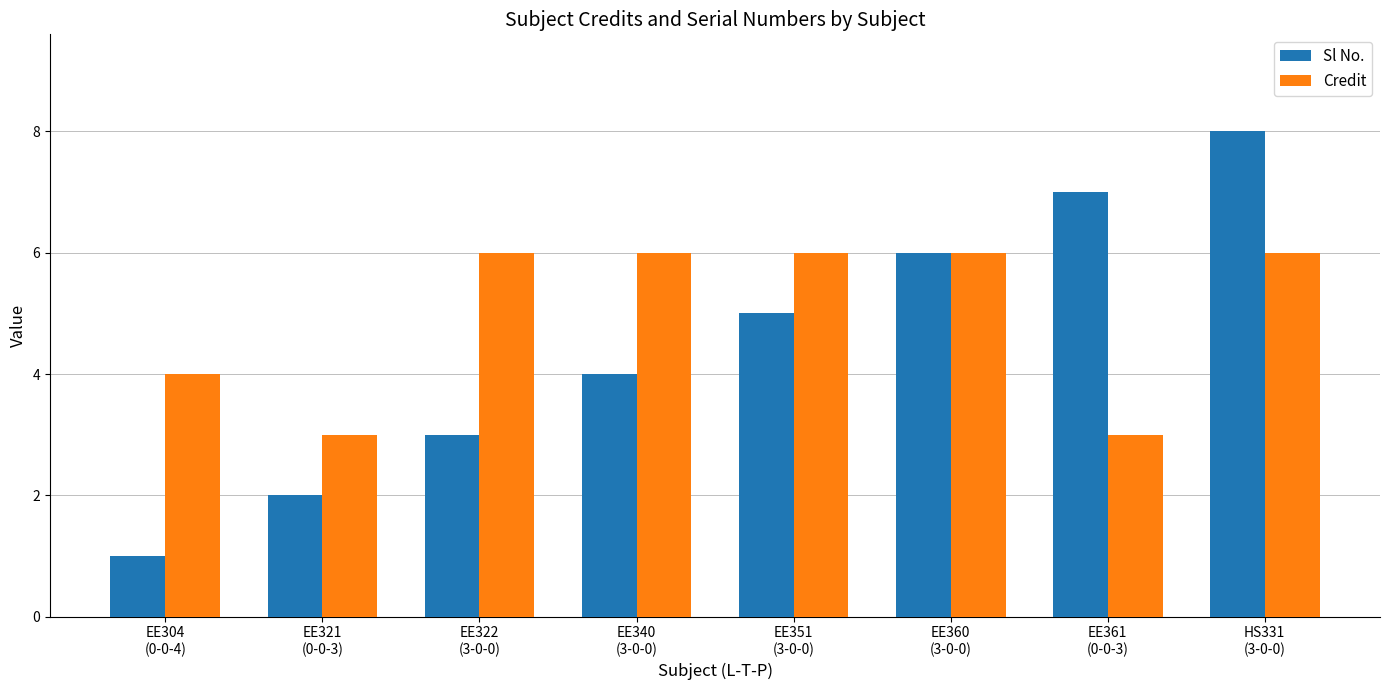

What is the spread (max minus min) of values at EE321
(0-0-3)?

1